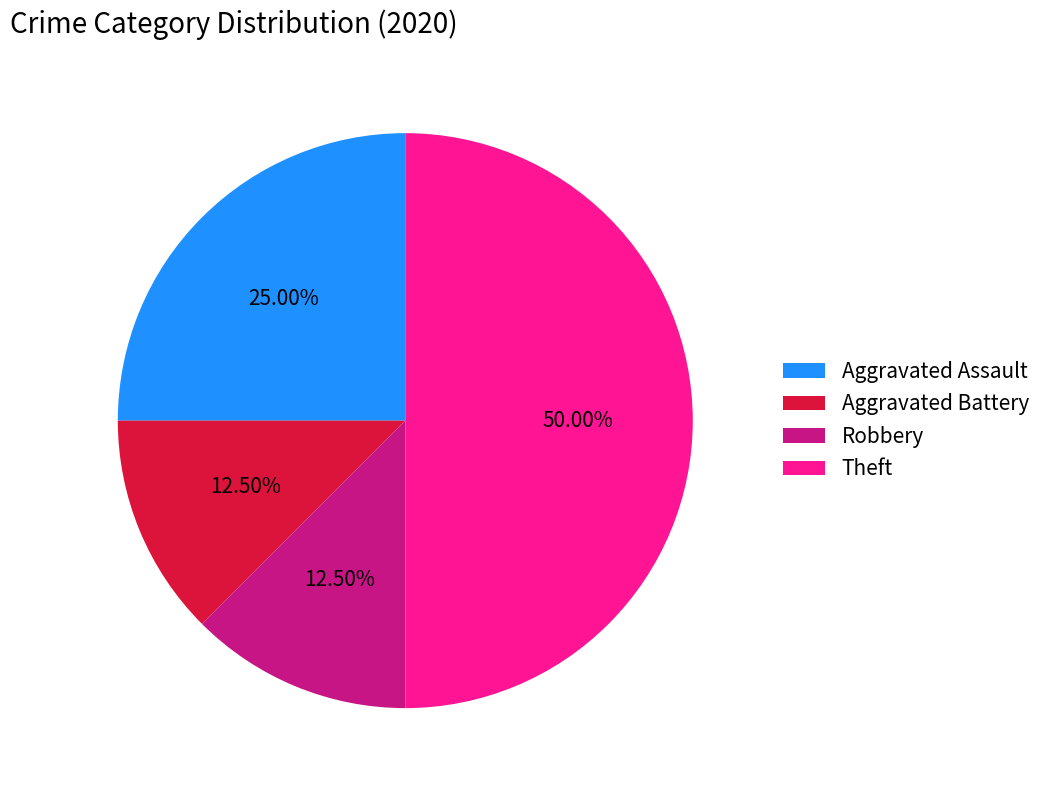

What is the total percentage of Aggravated Assault and Aggravated Battery?

37.5%